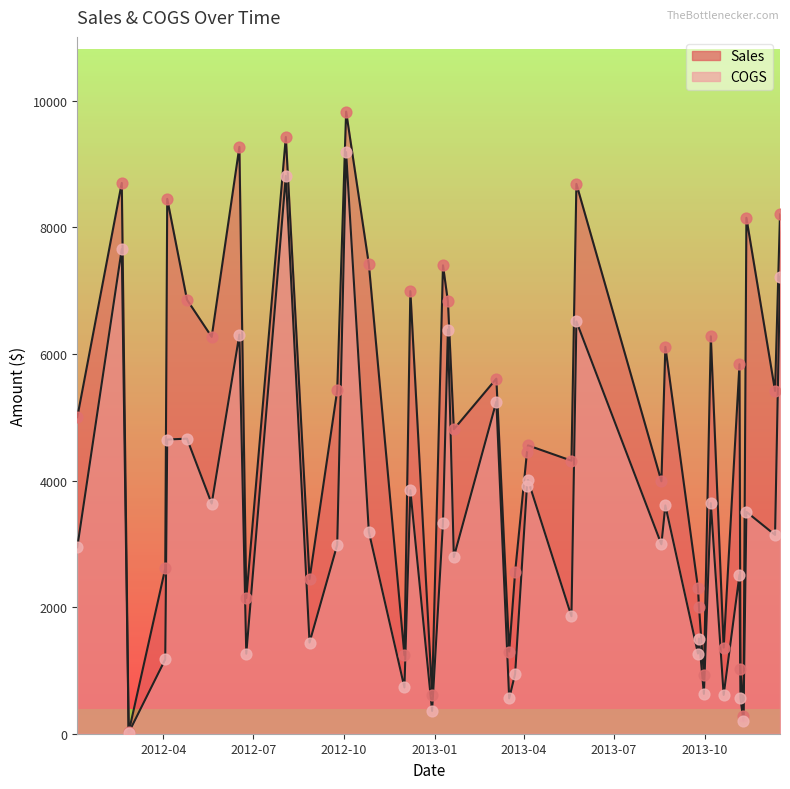

Is the value of COGS at 2013-09-25 greater than the value of Sales at 2013-08-22?

No